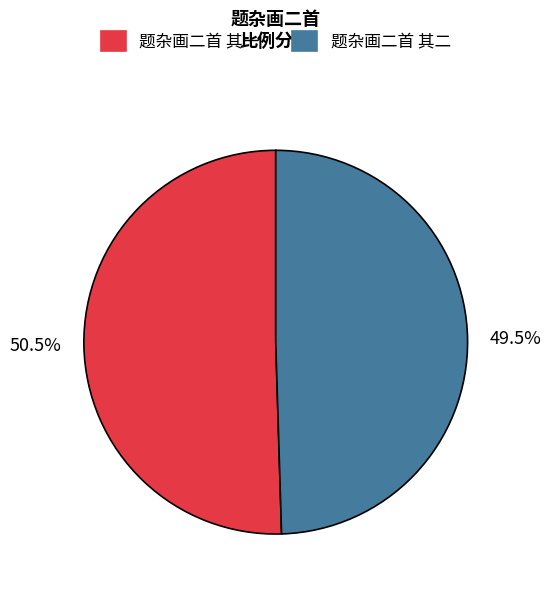

Rank the categories by value from highest to lowest.

题杂画二首 其一, 题杂画二首 其二